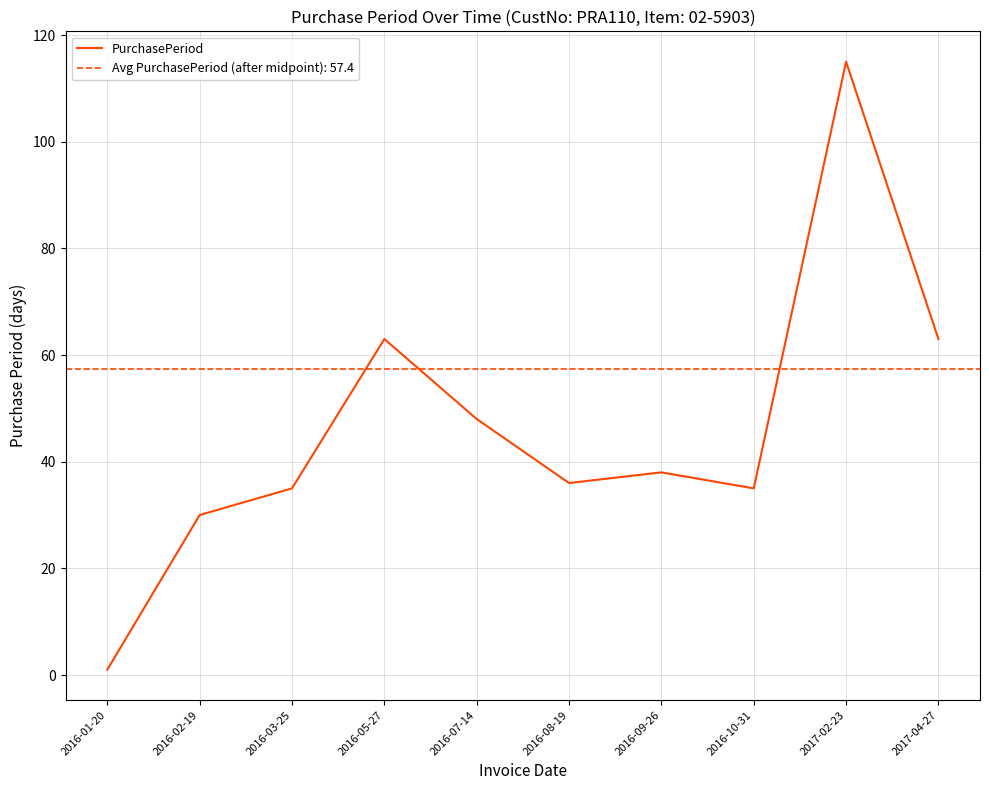

Reading right to left, what are all the values shown in this chart?

63	115	35	38	36	48	63	35	30	1